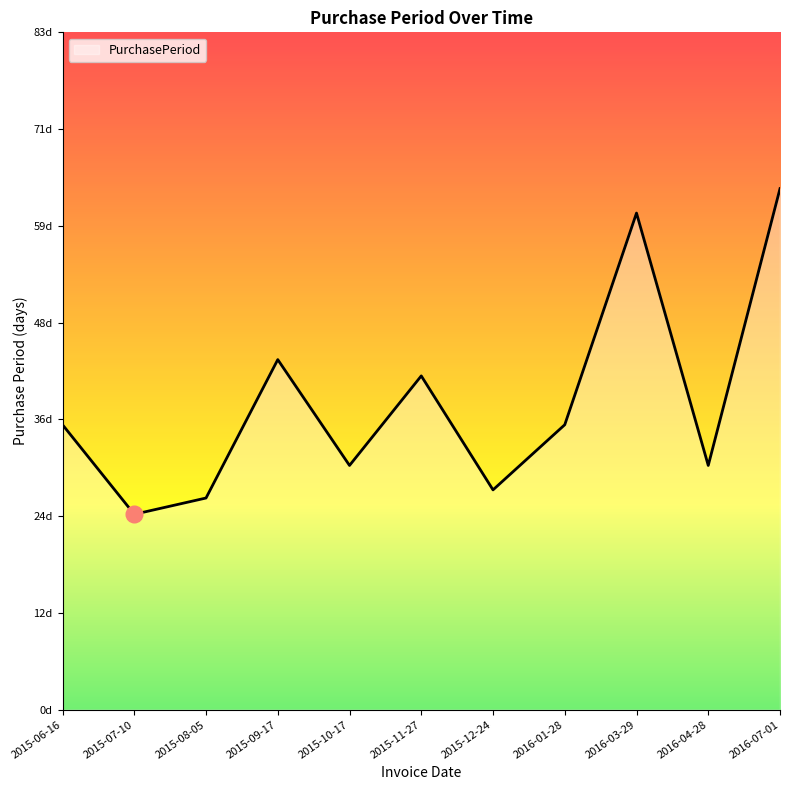

List the labels in order of value, largest first.

2016-07-01, 2016-03-29, 2015-09-17, 2015-11-27, 2015-06-16, 2016-01-28, 2015-10-17, 2016-04-28, 2015-12-24, 2015-08-05, 2015-07-10